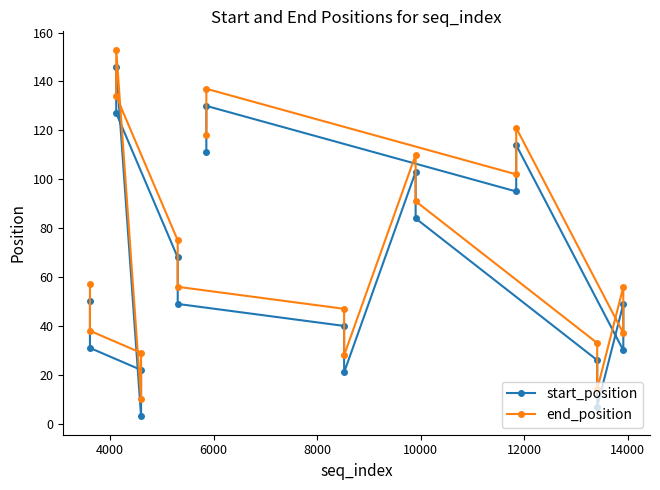

List the series in order of their overall mean, highest first.

end_position, start_position